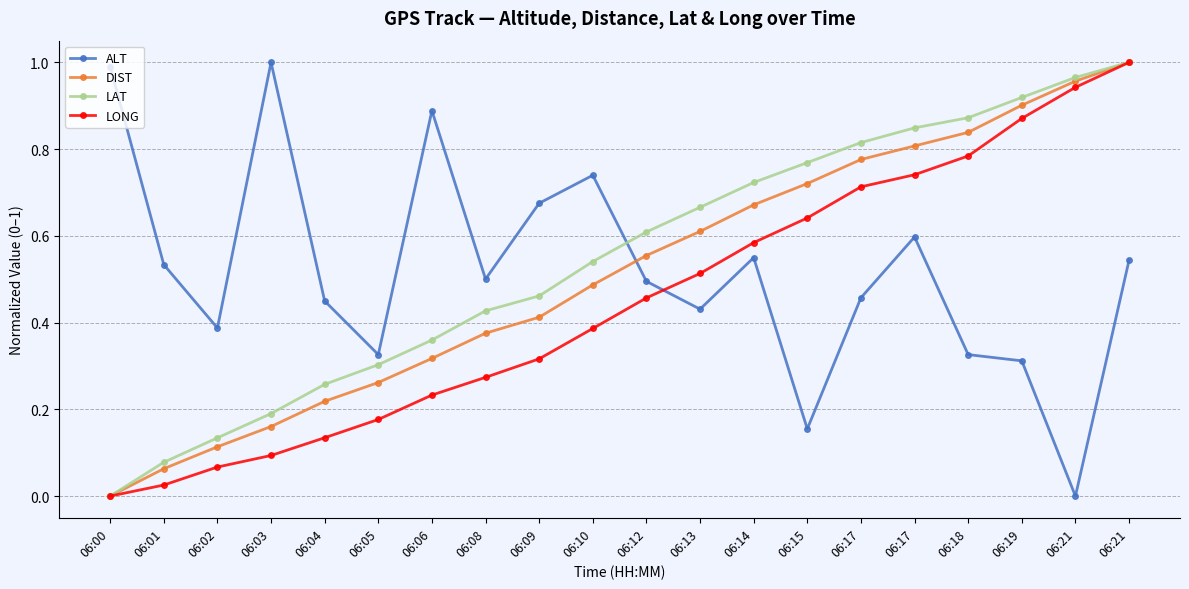

What is the average value of the LONG series?

0.4